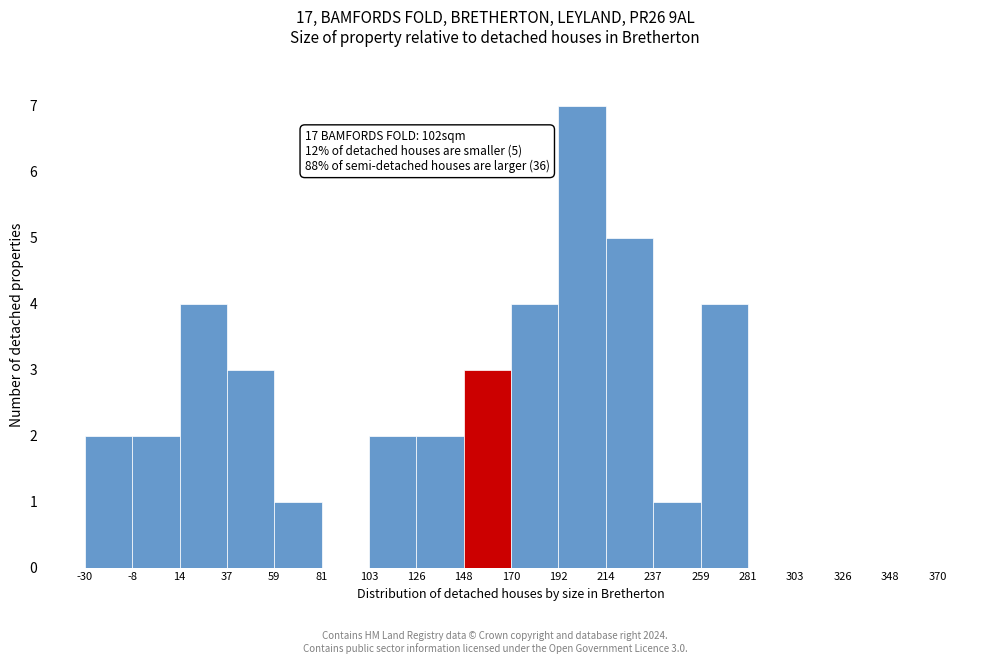

Which range on the x-axis has the tallest bar?

192 to 214